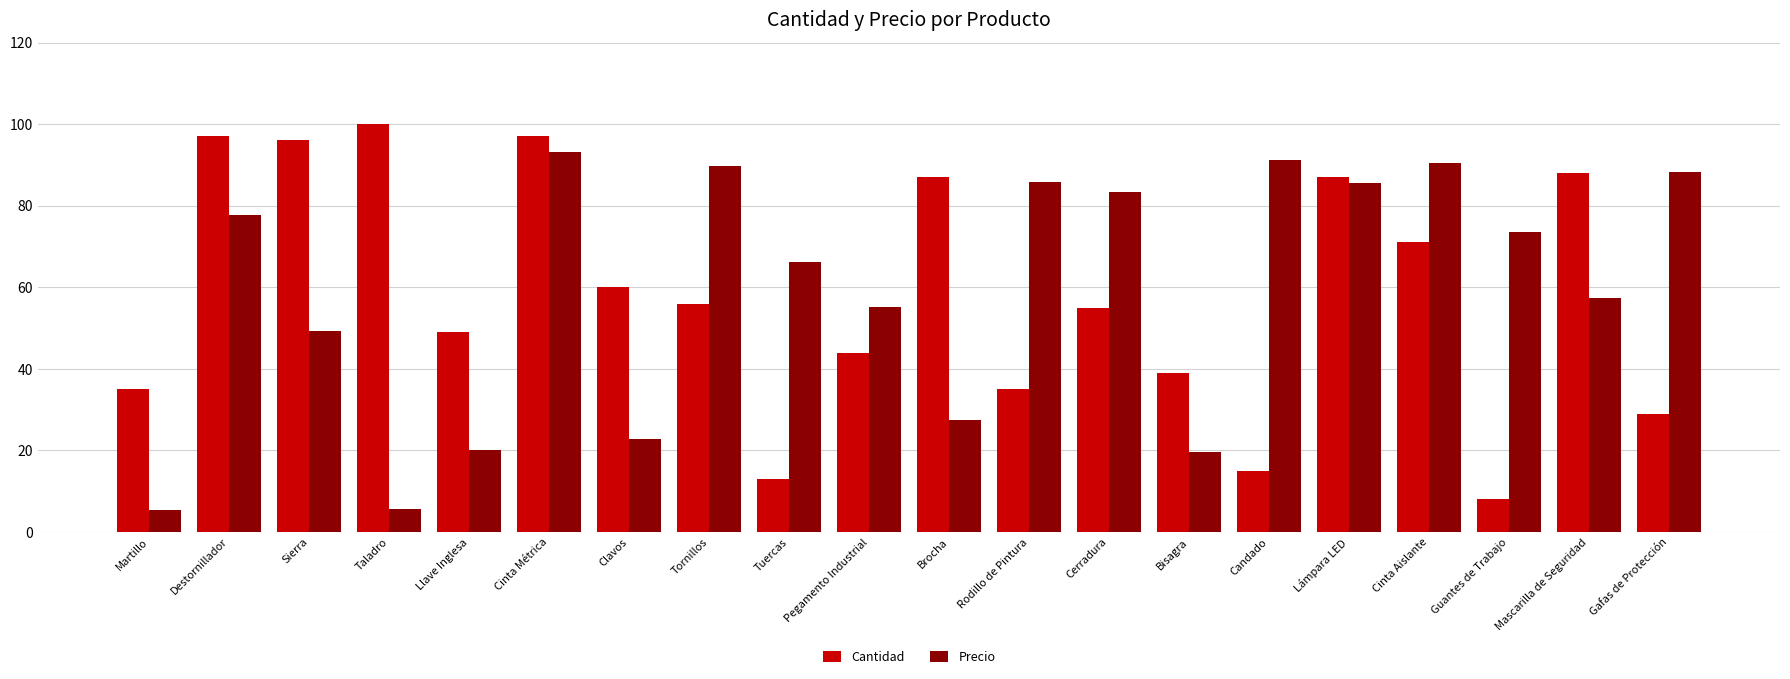

Which category has the highest value across all series?

Taladro